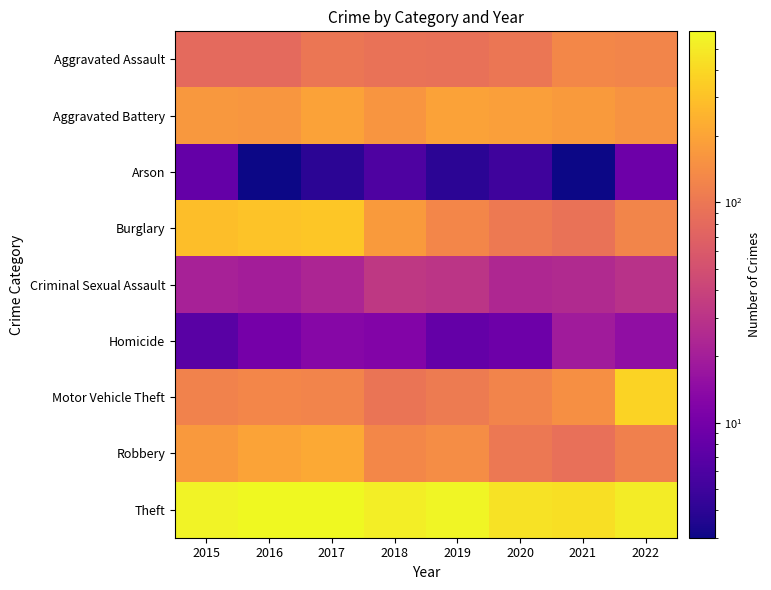

Rank the series at 2015 from lowest to highest value.

Homicide, Arson, Criminal Sexual Assault, Aggravated Assault, Motor Vehicle Theft, Aggravated Battery, Robbery, Burglary, Theft